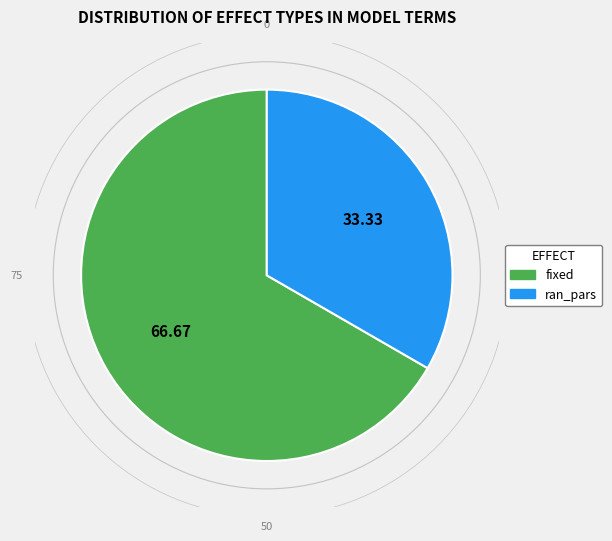

What is the smallest slice in the pie chart?

ran_pars